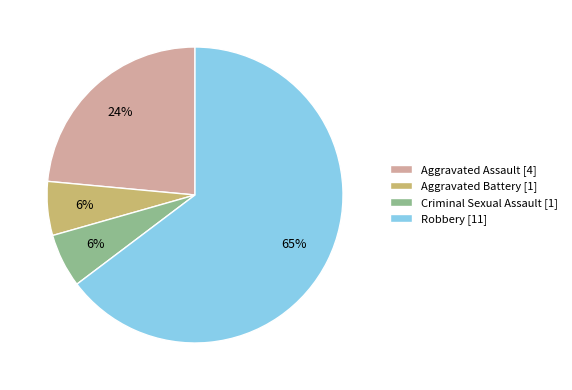

Does any single category account for the majority?

Yes